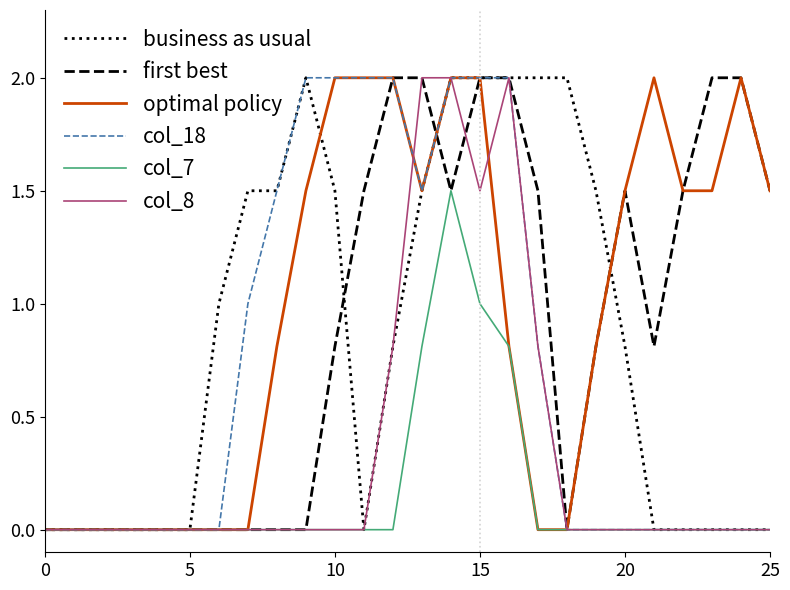

Does the chart display data point markers on the line(s)?

No